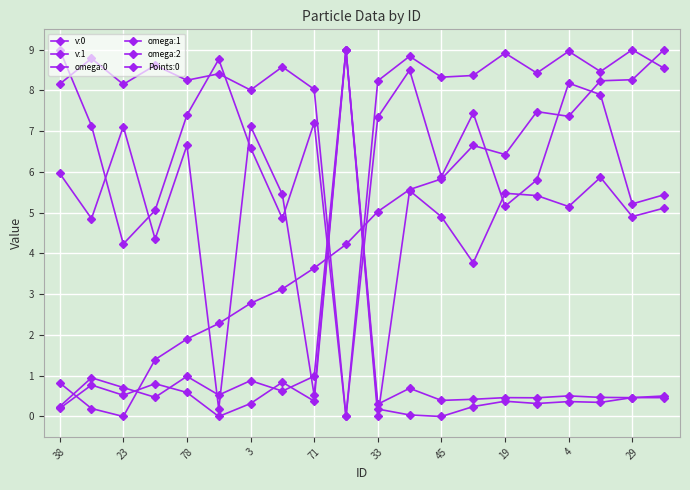

Reading right to left, extract all data points from this chart.

v:0: 8.5	9.0	8.5	9.0	8.4	8.9	8.4	8.3	8.8	8.2	0.0	8.0	8.6	8.0	8.4	8.3	8.6	8.2	8.8	8.2
v:1: 0.5	0.5	0.3	0.4	0.3	0.4	0.2	0.0	0.0	0.2	9.0	1.0	0.6	0.9	0.5	1.0	0.5	0.7	1.0	0.2
omega:0: 5.1	4.9	5.9	5.2	5.4	5.5	3.8	4.9	5.5	0.0	9.0	0.5	5.4	7.1	0.2	6.7	4.4	7.1	4.9	6.0
omega:1: 5.4	5.2	7.9	8.2	5.8	5.2	7.4	5.9	8.5	7.3	0.0	7.2	4.9	6.6	8.8	7.4	5.1	4.2	7.1	9.0
omega:2: 0.5	0.5	0.5	0.5	0.5	0.5	0.4	0.4	0.7	0.3	9.0	0.4	0.8	0.3	0.0	0.6	0.8	0.5	0.8	0.2
Points:0: 9.0	8.3	8.2	7.4	7.5	6.4	6.7	5.8	5.6	5.0	4.2	3.6	3.1	2.8	2.3	1.9	1.4	0.0	0.2	0.8